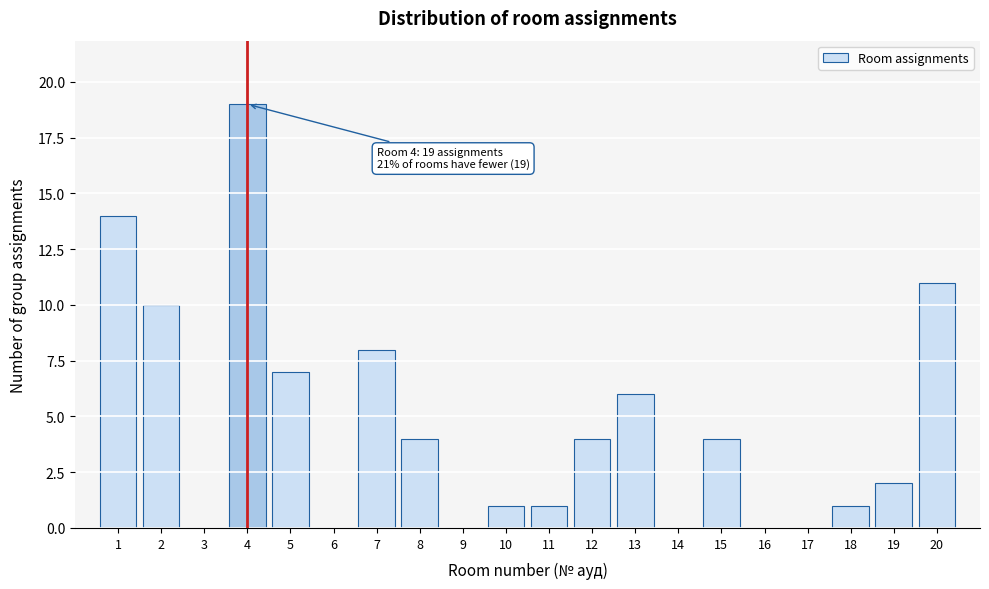

Reading right to left, what are all the values shown in this chart?

20=11	19=2	18=1	17=0	16=0	15=4	14=0	13=6	12=4	11=1	10=1	9=0	8=4	7=8	6=0	5=7	4=19	3=0	2=10	1=14